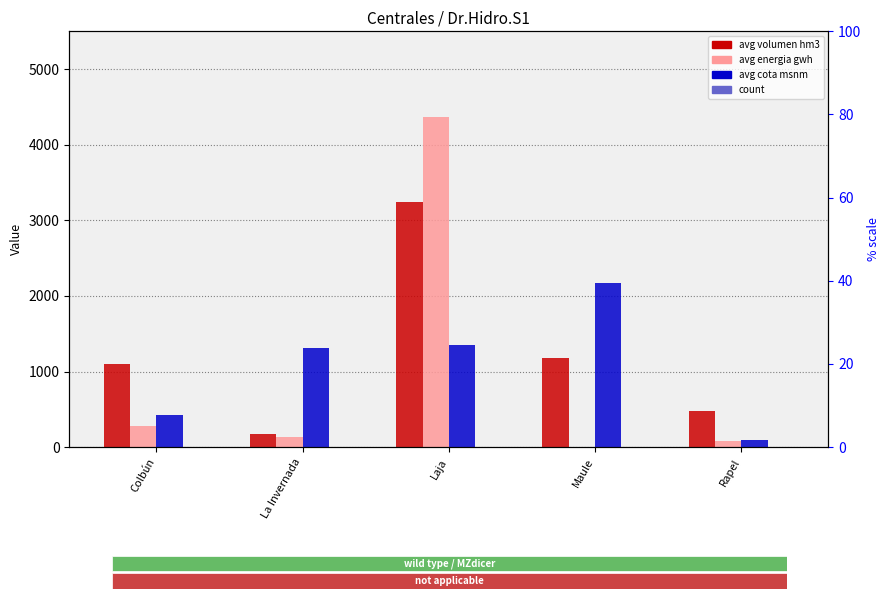

True or false: avg energia gwh has a value of 127.9 at La Invernada.

True